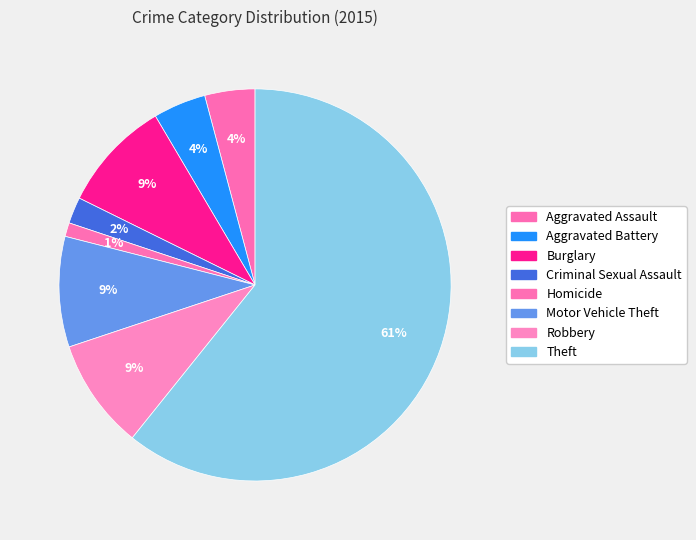

How many slices are in this pie chart?

8